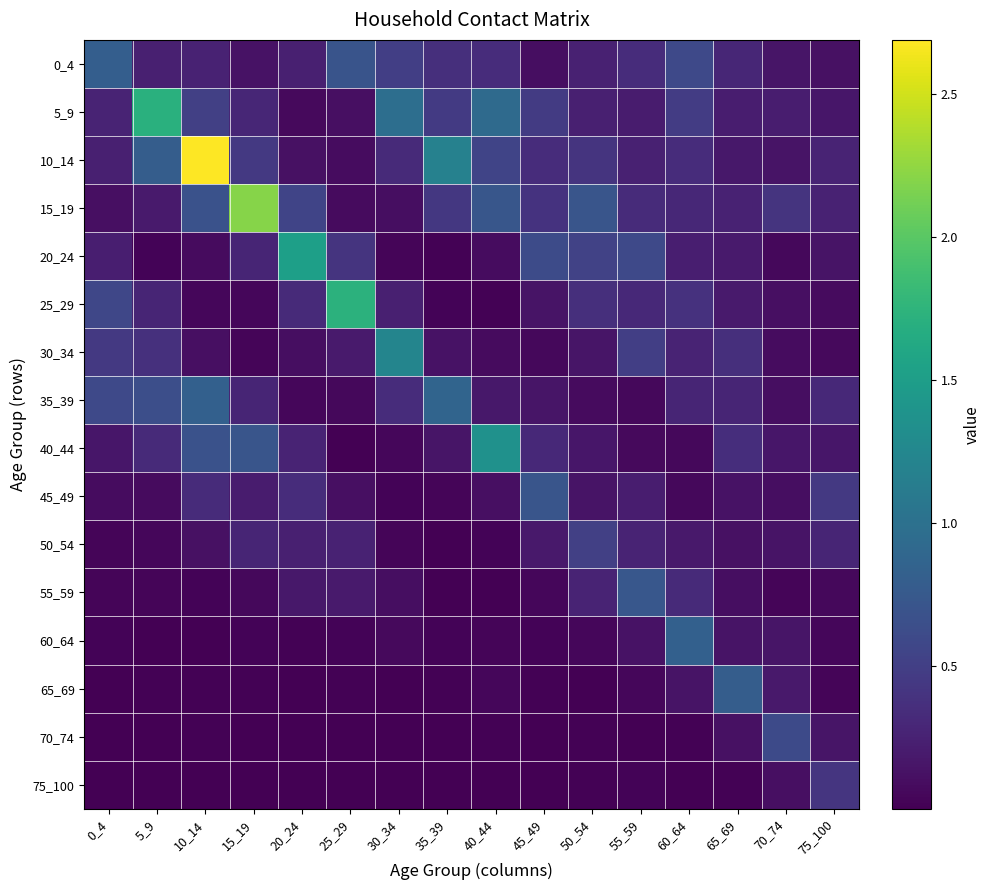

At which category is the sum across all series the highest?

10_14